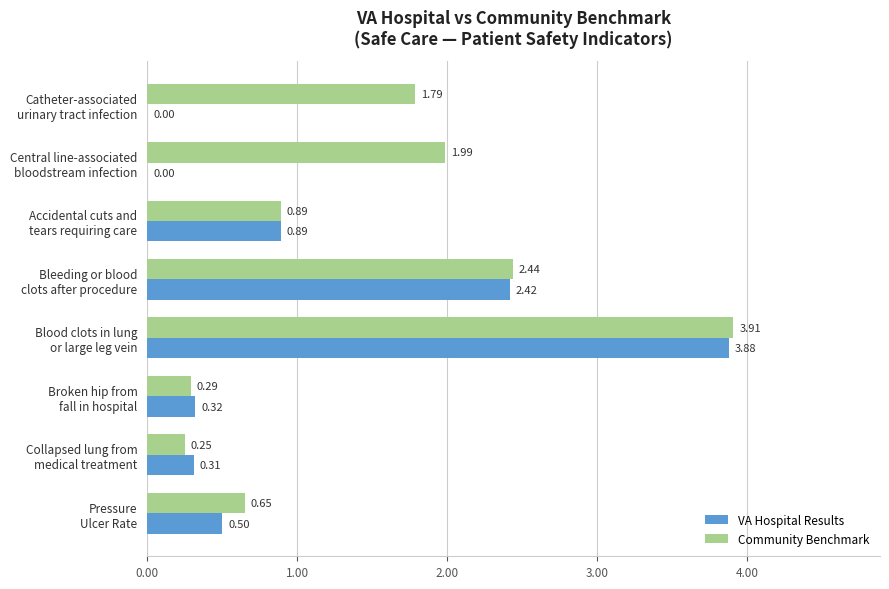

What are all the series names shown in the legend?

VA Hospital Results, Community Benchmark